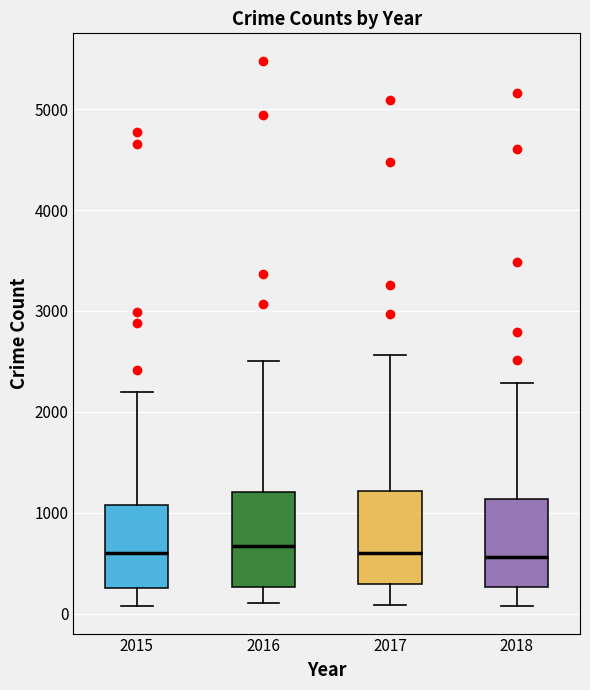

Reading left to right, transcribe this box plot: for each box, give where its median line is, the range the box spans, and where its two whiskers end, as read against the y-axis. The values are not printed on the chart, so give them approximately, as read against the axis.

2015: median 600, box 300 to 1100, whiskers 100 to 2200
2016: median 700, box 300 to 1200, whiskers 100 to 2500
2017: median 600, box 300 to 1200, whiskers 100 to 2600
2018: median 600, box 300 to 1100, whiskers 100 to 2300